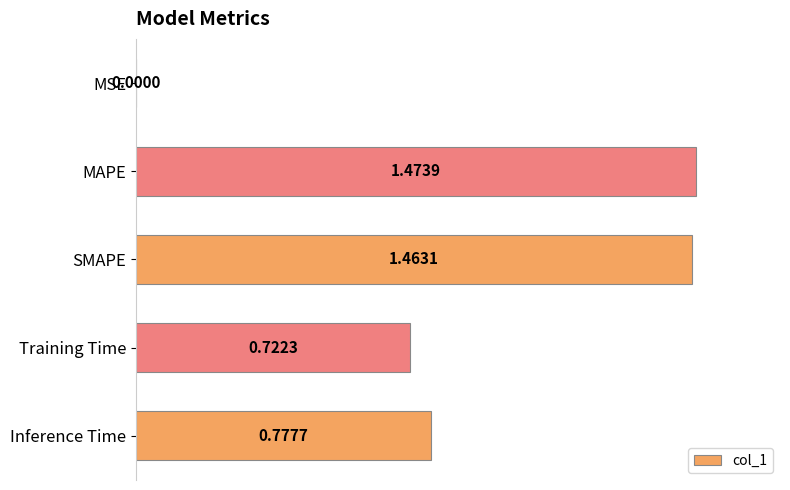

Are the bars horizontal?

Yes